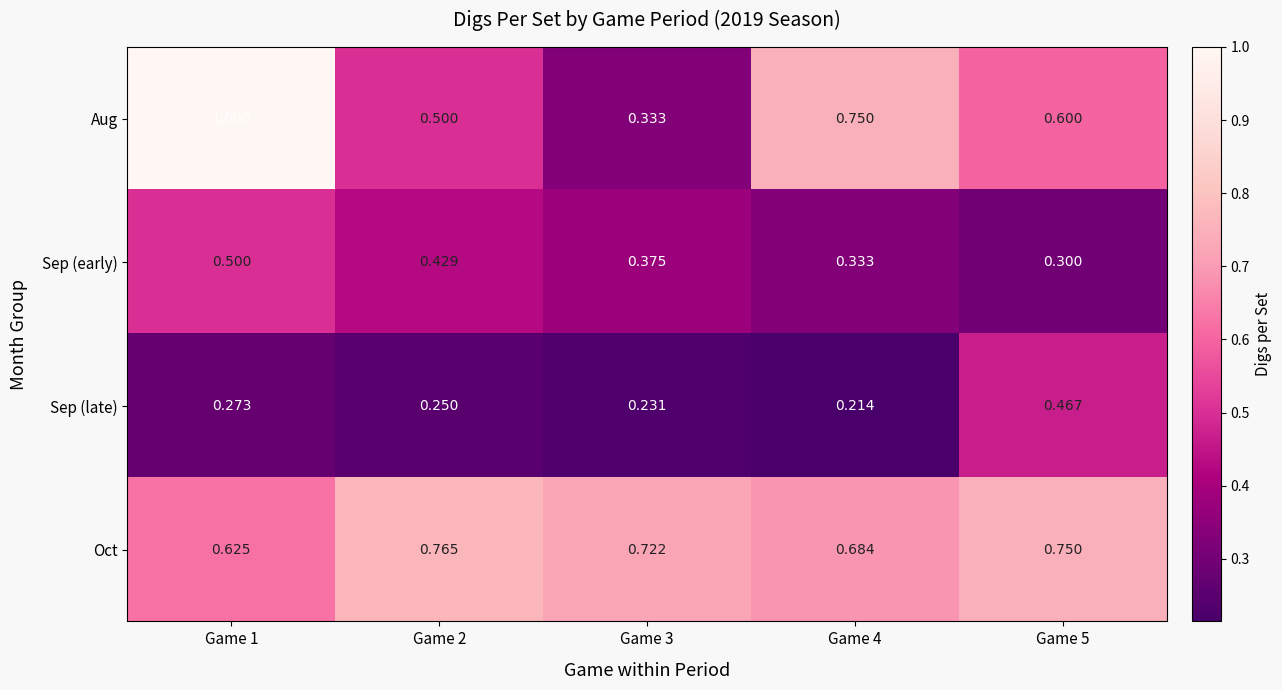

What is the total value across all series at Game 2?

1.9